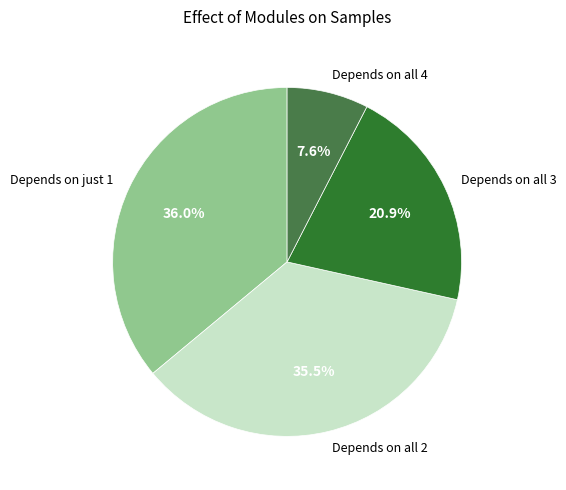

To the nearest percent, what is the average slice percentage?

25%